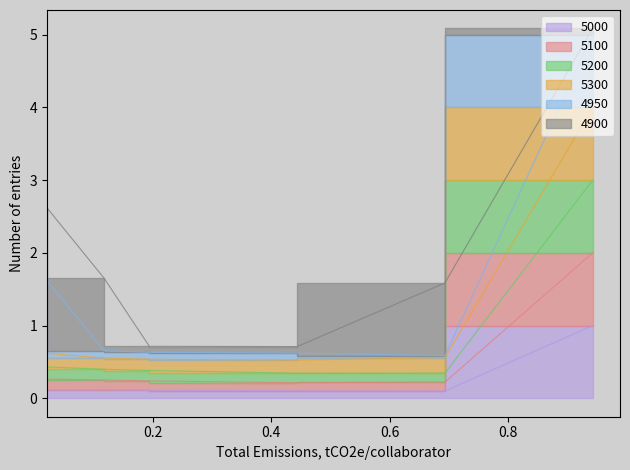

Which has a higher value, 0.1178082191780822 or 0.1945205479452055?

0.1178082191780822